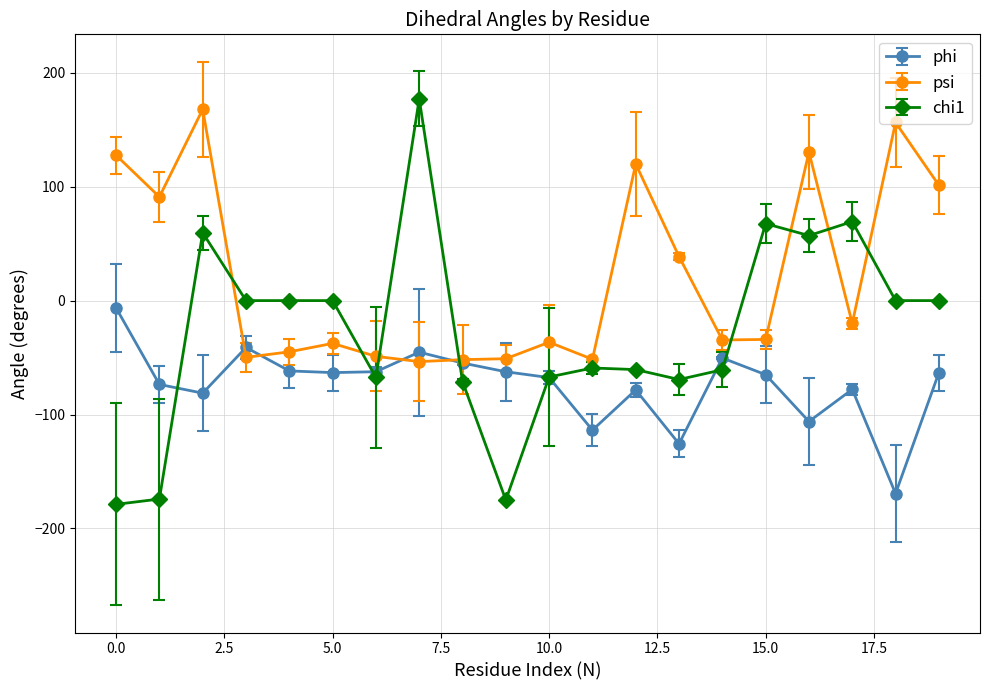

How many values in the chi1 series are below 0?

10